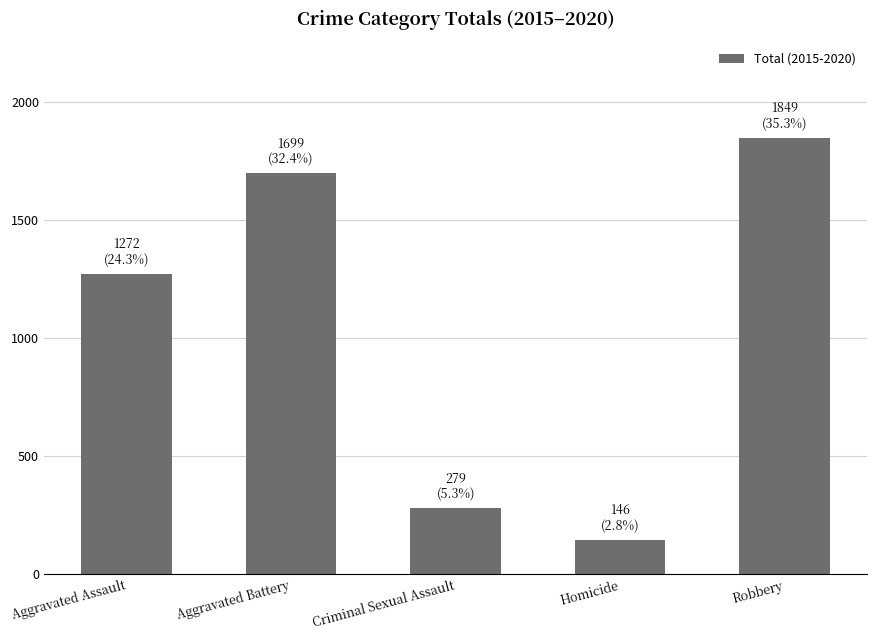

Rank the categories by value from highest to lowest.

Robbery, Aggravated Battery, Aggravated Assault, Criminal Sexual Assault, Homicide